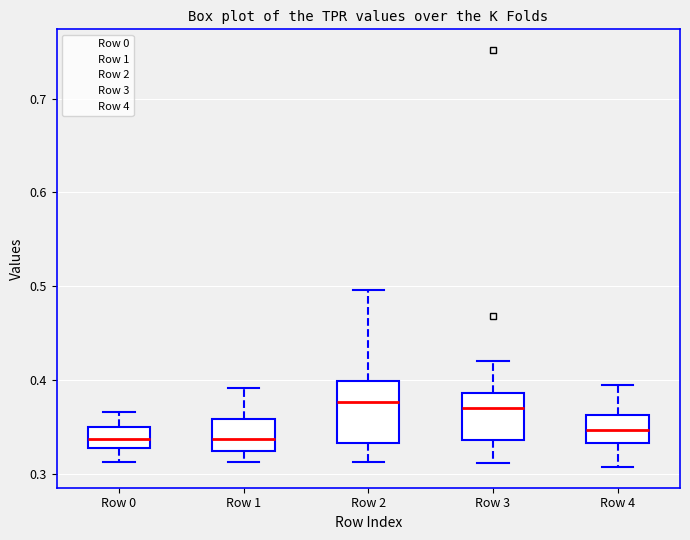

Comparing the boxes themselves (not the whiskers), which one is the tallest?

Row 2